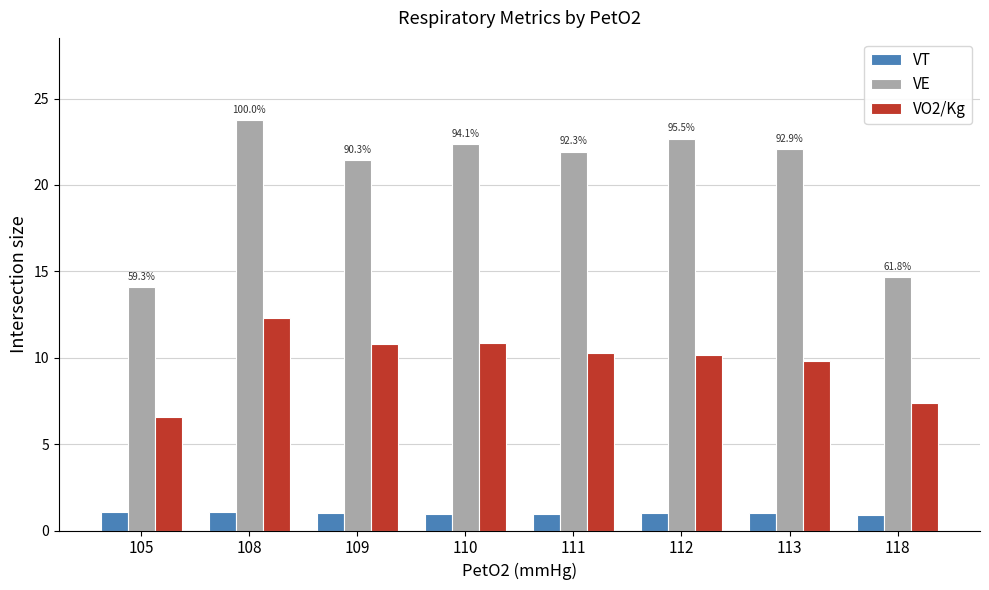

The value of VO2/Kg at 113 is 3.2. True or false?

False